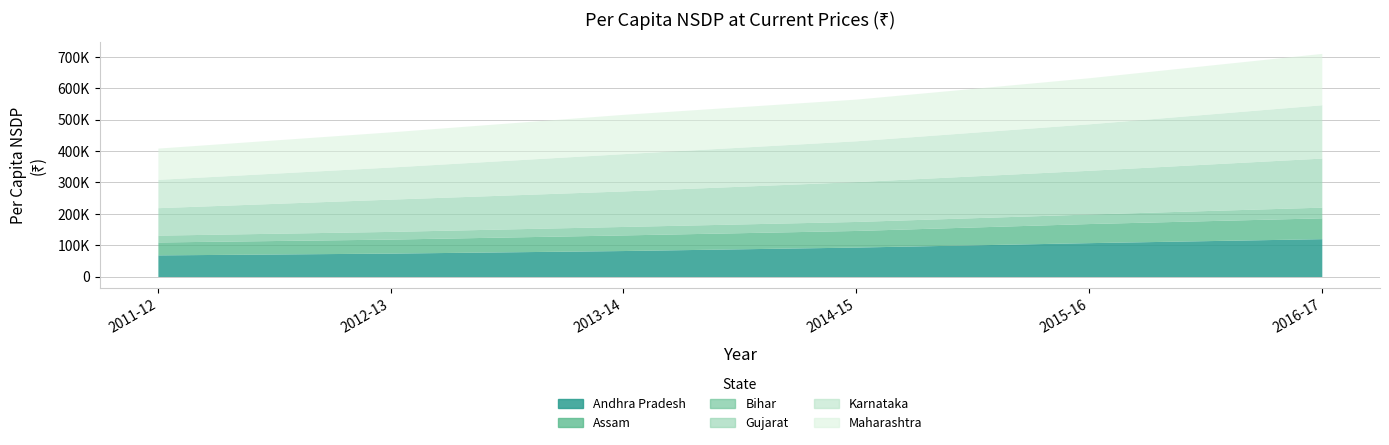

True or false: Maharashtra has more than 1 interior local peaks.

False